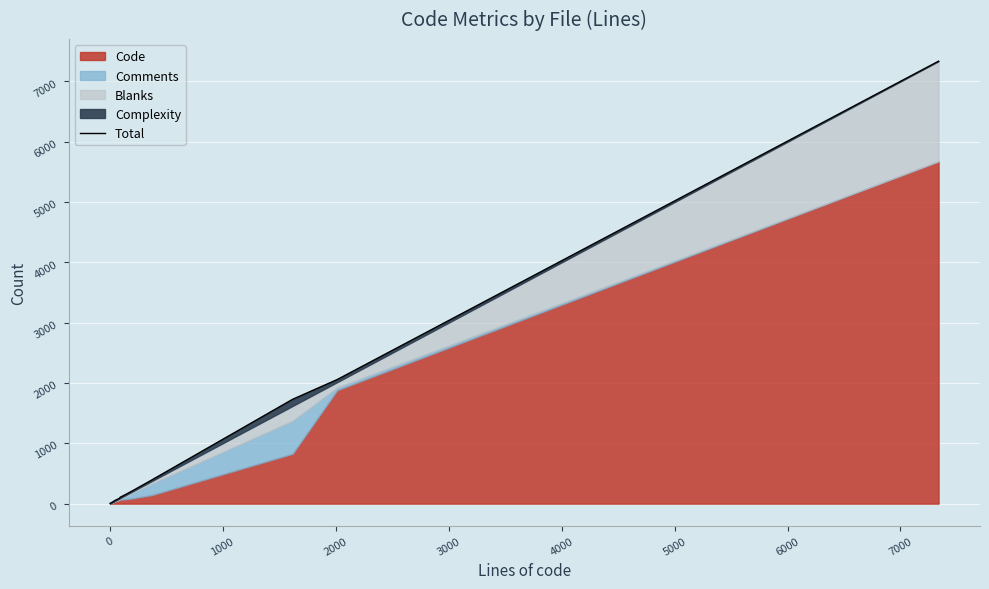

True or false: the data shows 133 at 5000.

True